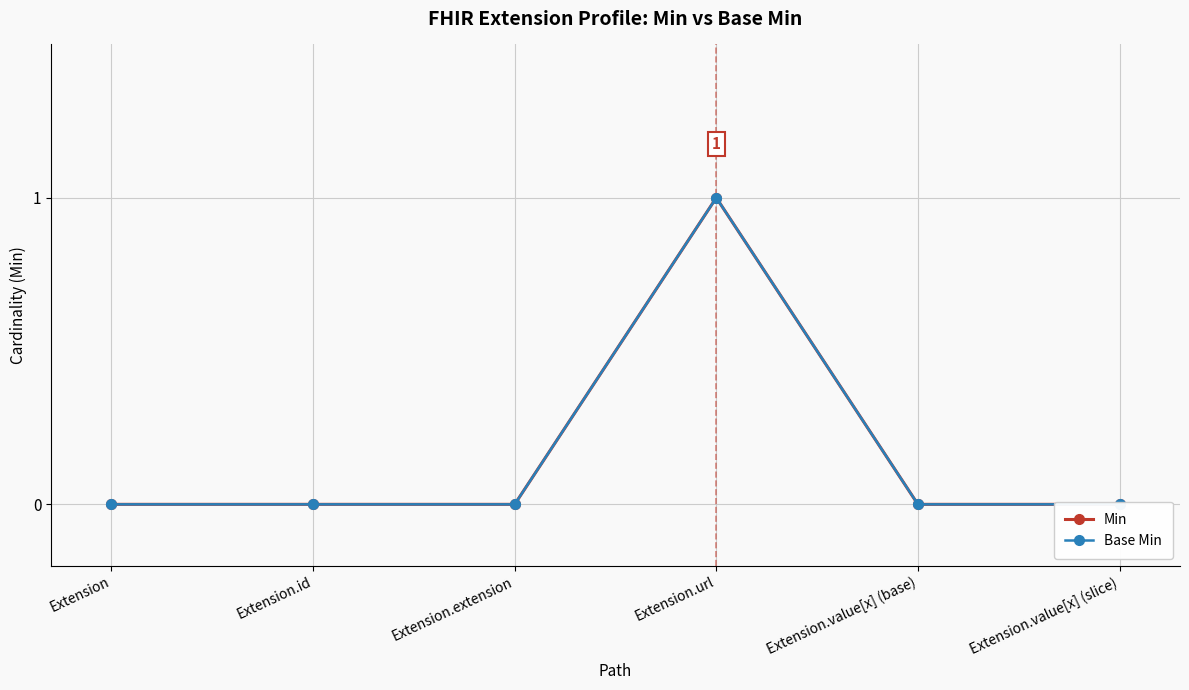

How many values in Min are above zero?

1